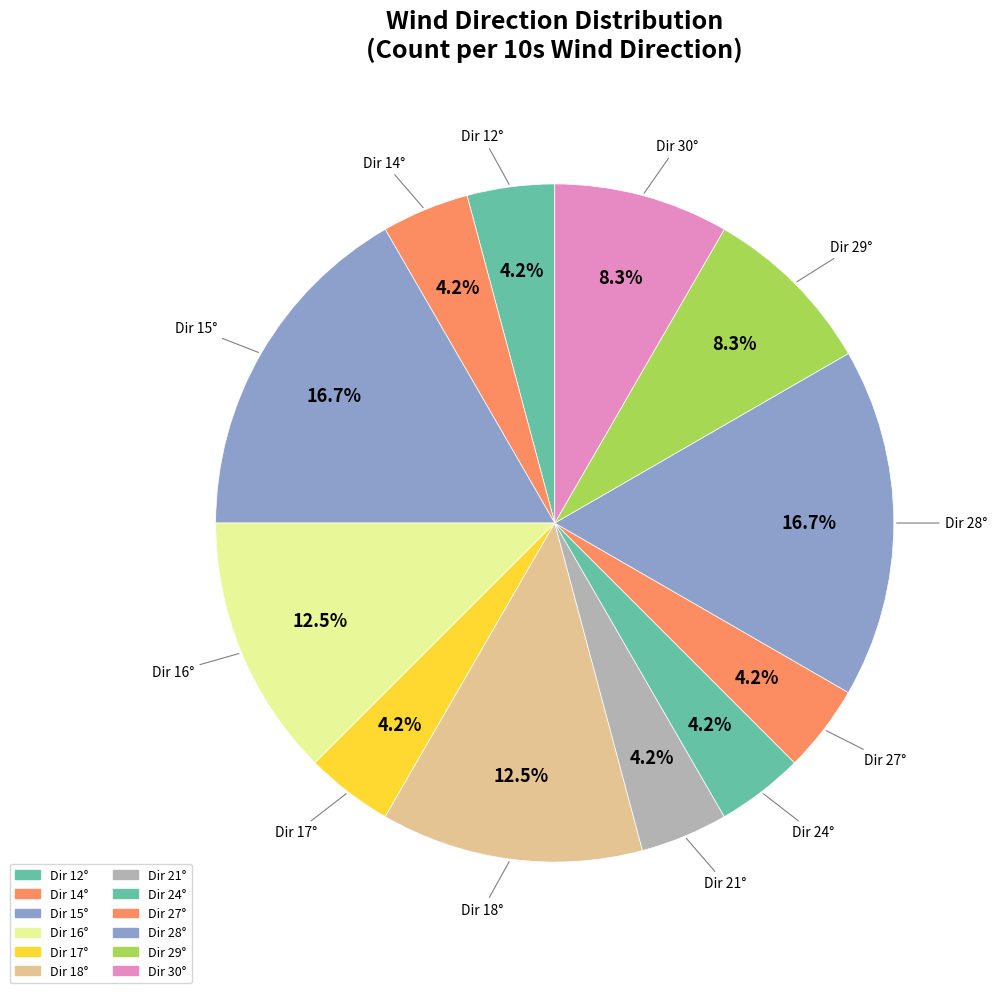

How many segments does this pie chart have?

12